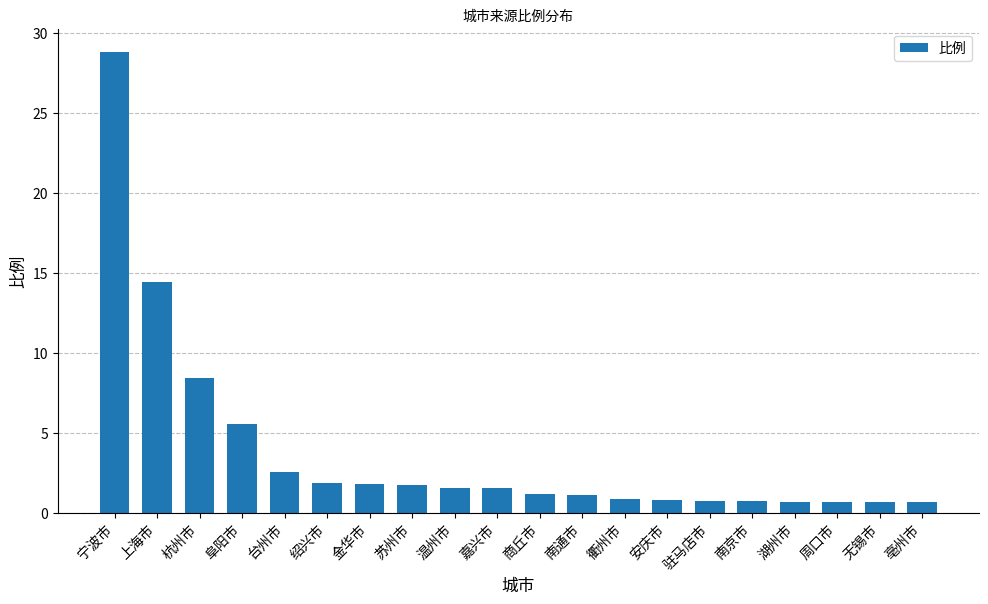

Which category has the highest value across all series?

宁波市